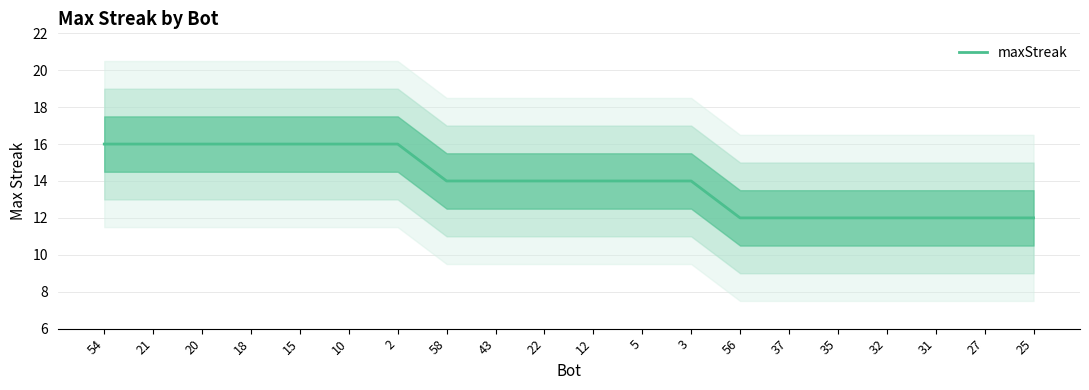

True or false: there are more than 0 points higher than both neighbors.

False